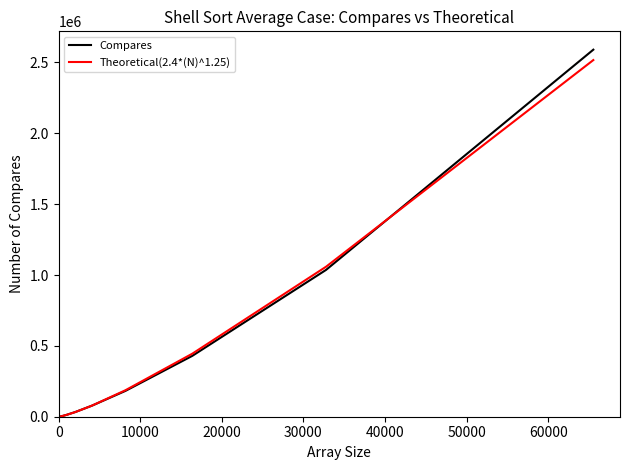

Which series has the largest range (max minus min)?

Compares